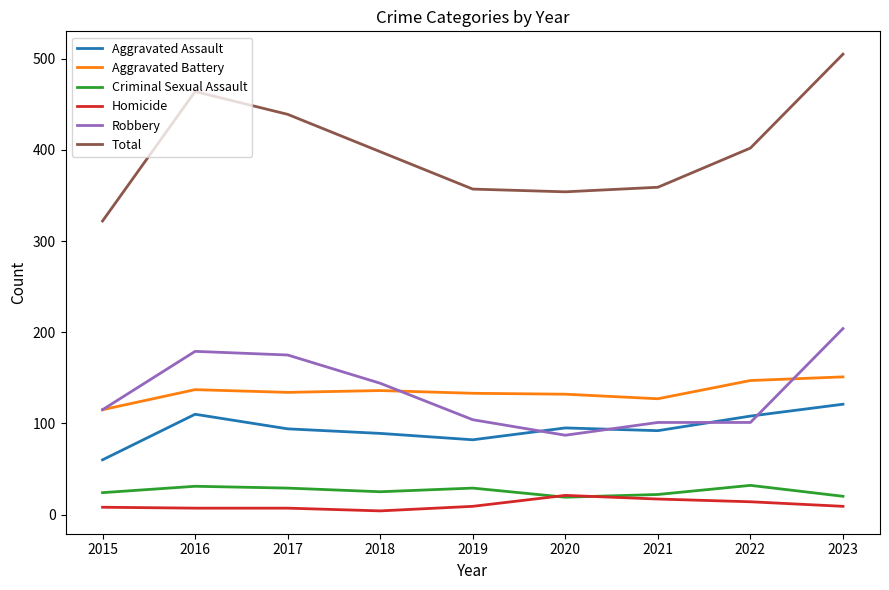

True or false: Aggravated Assault and Total cross at least once.

False